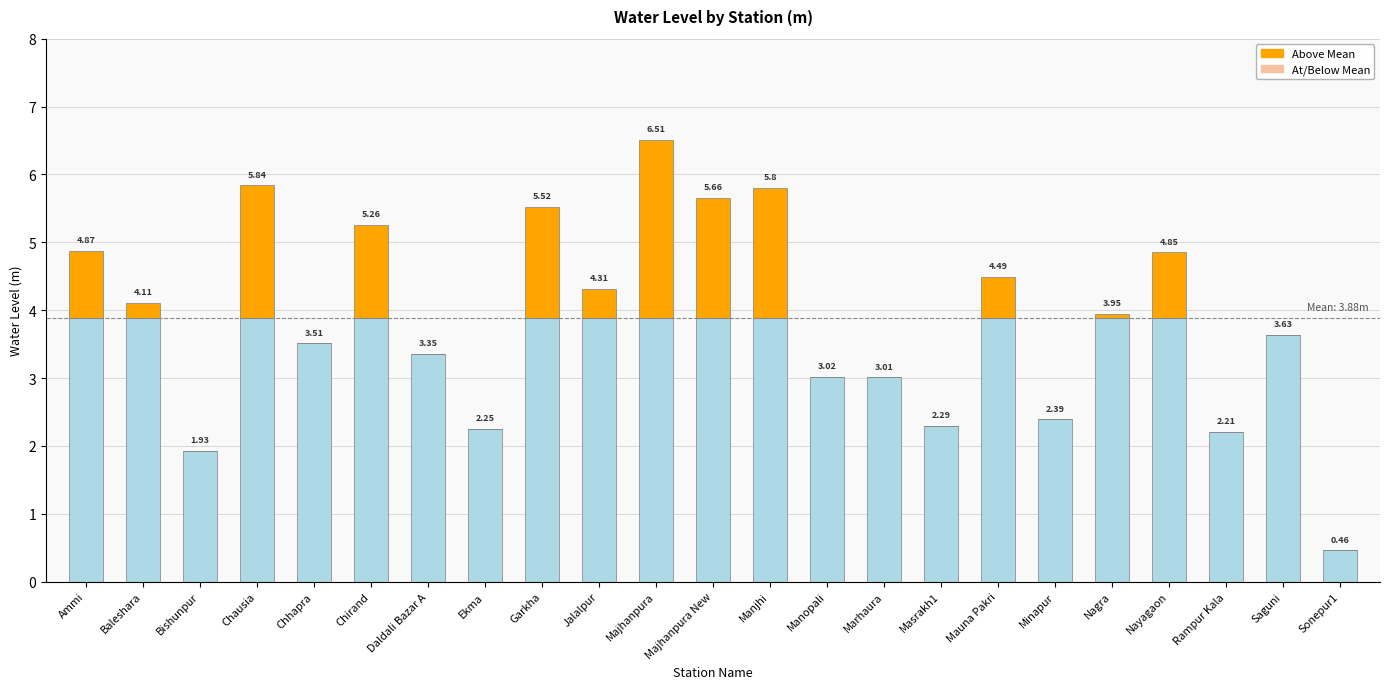

Are the bars grouped side by side (vs. stacked)?

No